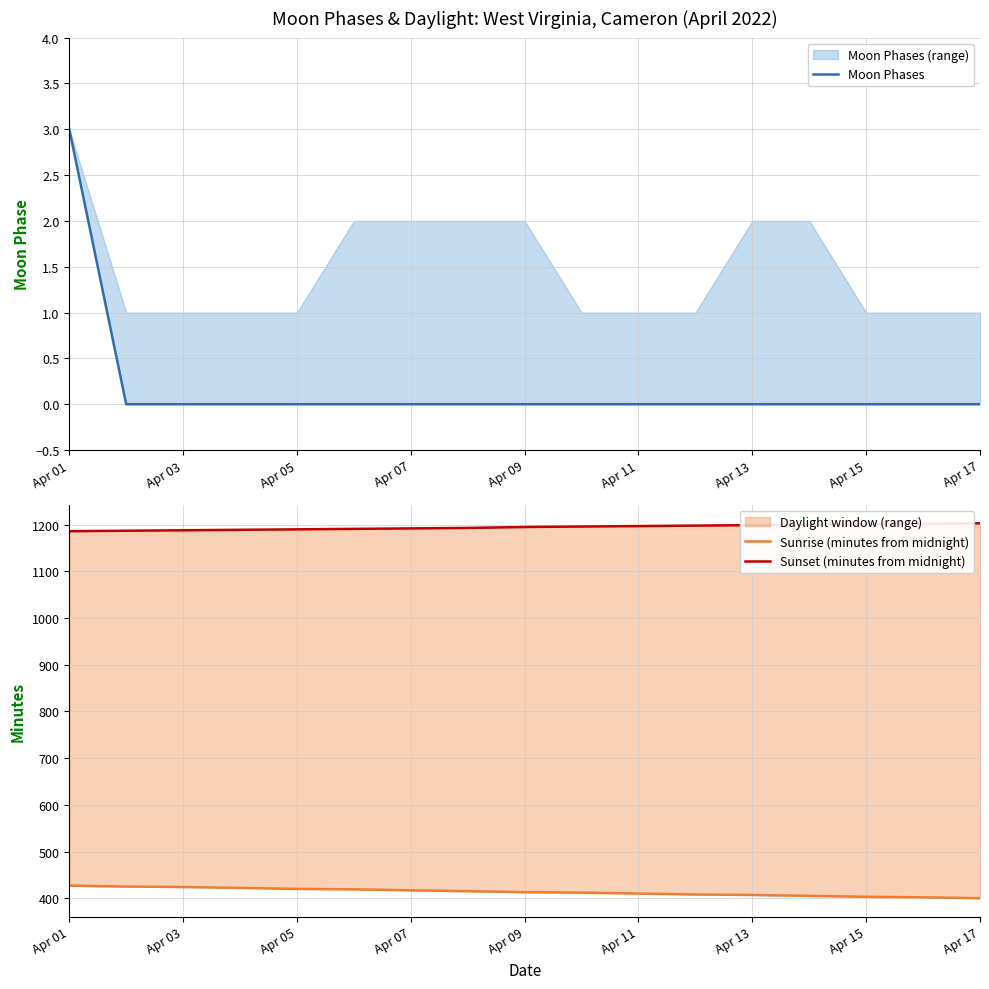

True or false: Sunset (minutes from midnight) and Moon Phases intersect in this chart.

False